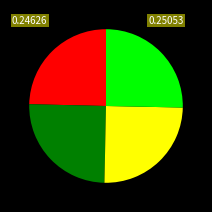

Does any single category account for the majority?

No